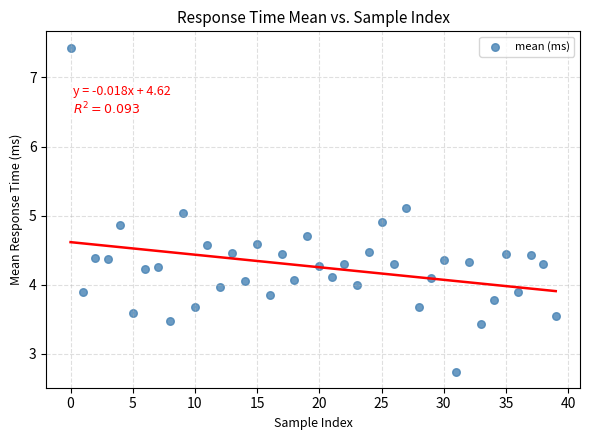

What is the range of Y values (max minus min)?

4.7